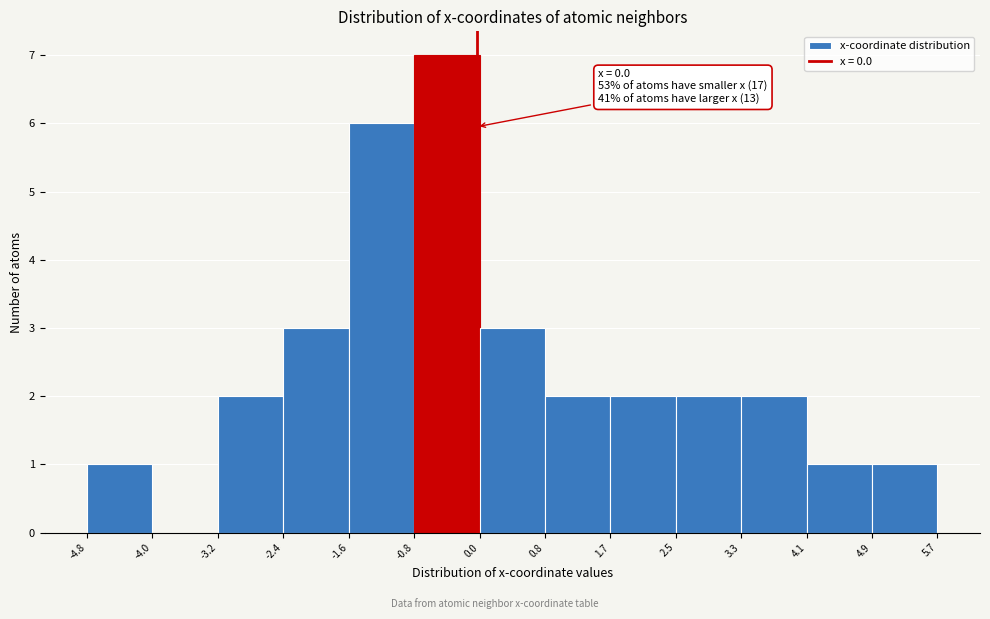

Which range on the x-axis has the tallest bar?

-0.8 to 0.0